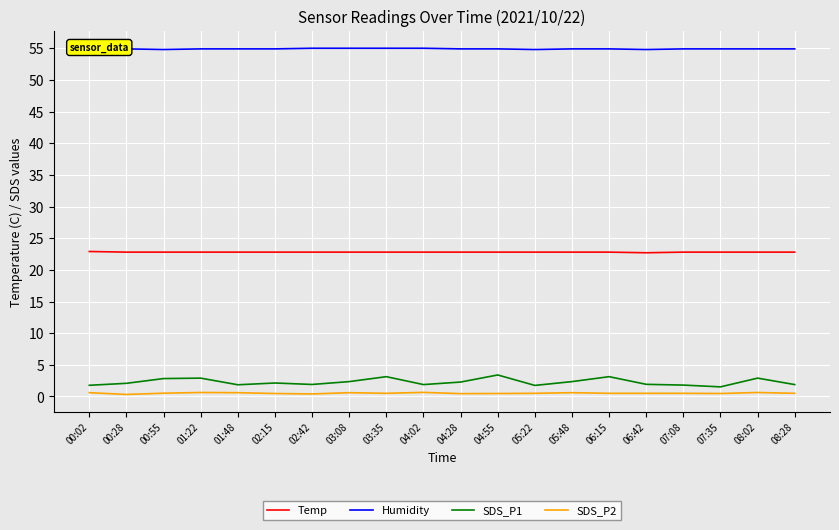

In SDS_P1, how many points are higher than both neighbors (excluding endpoints)?

6